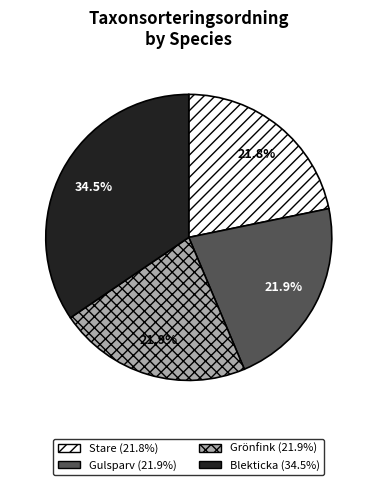

How many segments does this pie chart have?

4